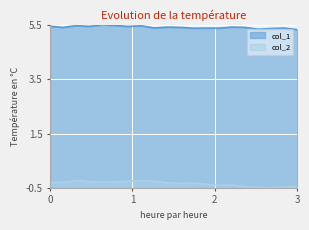

What is the sum of the col_2 values at 39 and 49?

-0.6